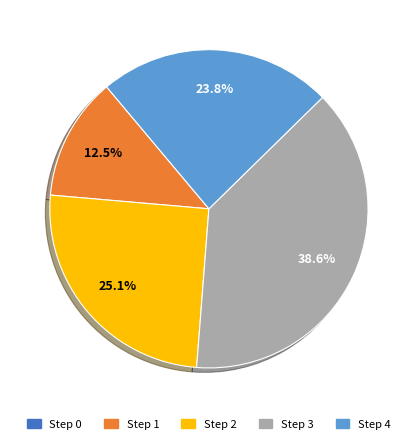

Is there any slice that represents more than half of the pie?

No